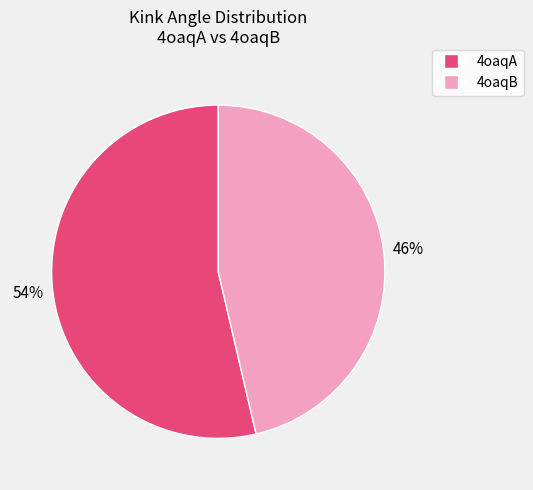

Which category has the smallest portion of the pie?

4oaqB